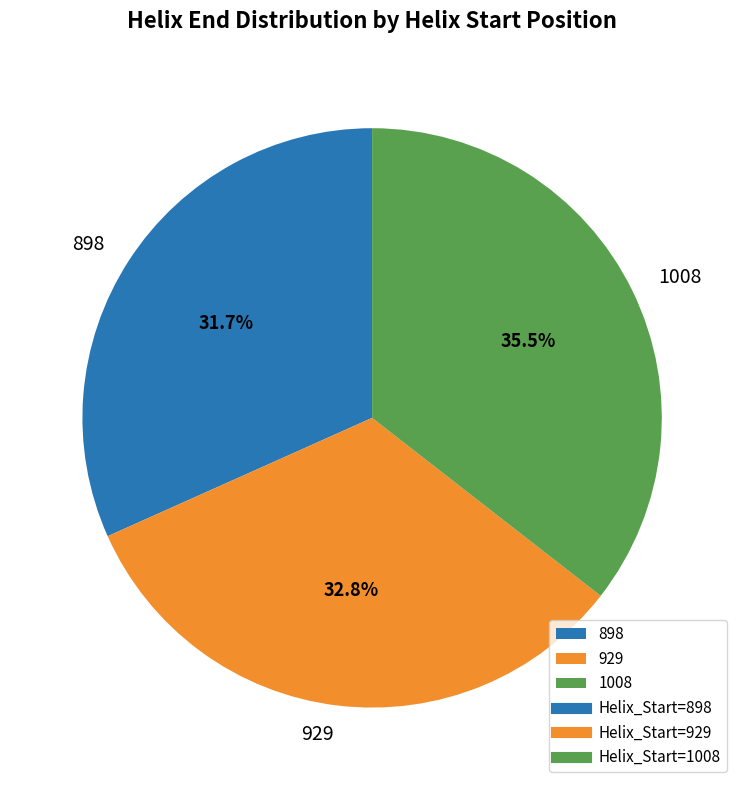

To the nearest percent, what percentage of the pie is 898?

32%